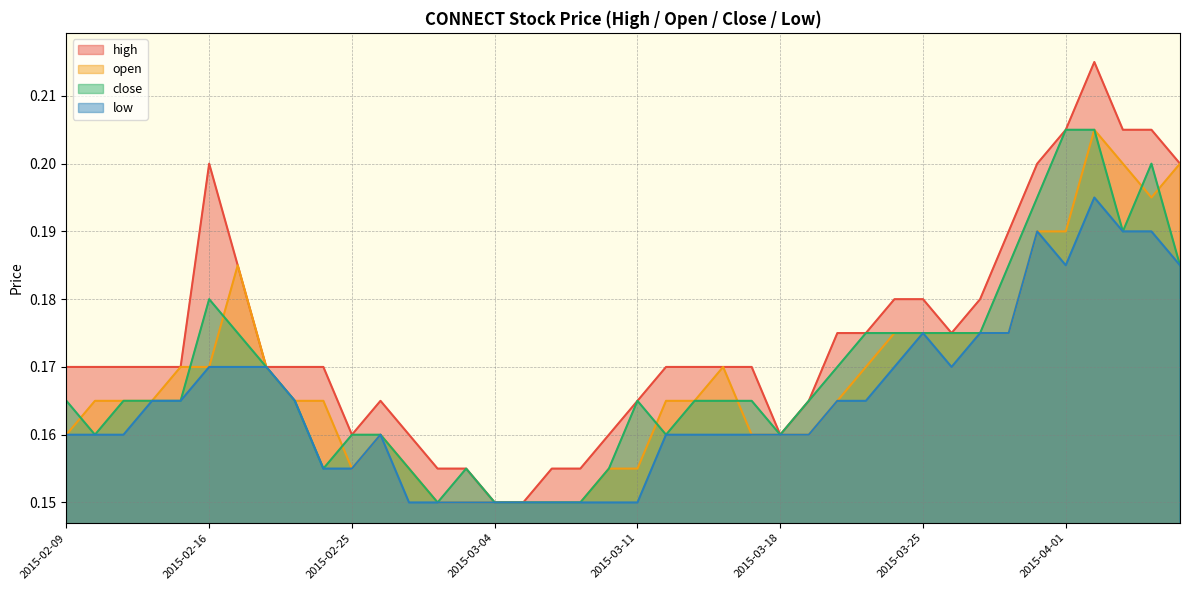

At which category is the sum across all series the highest?

2015-04-02